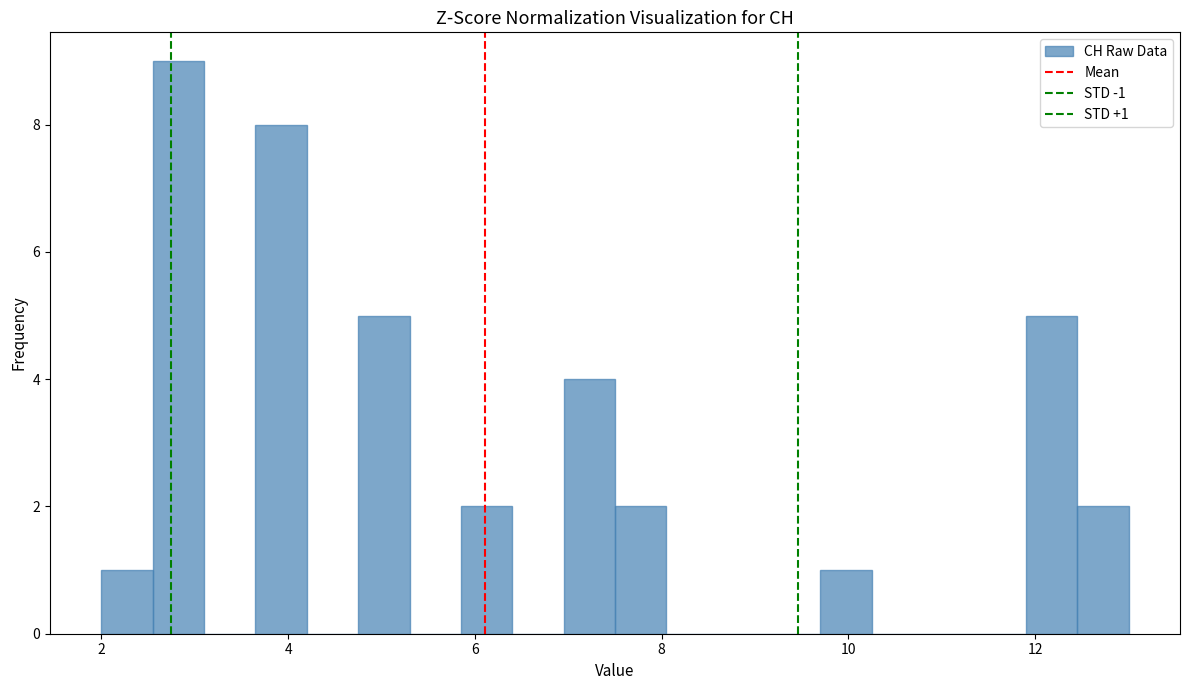

Read against the x-axis, roughly where is the centre of the tallest bar?

2.8